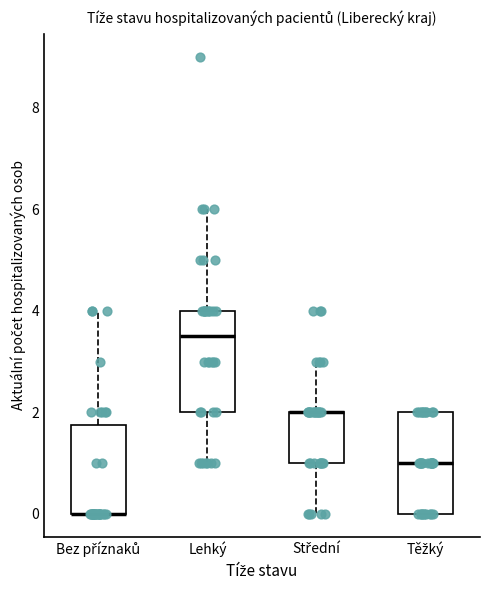

Reading left to right, transcribe this box plot: for each box, give where its median line is, the range the box spans, and where its two whiskers end, as read against the y-axis. The values are not printed on the chart, so give them approximately, as read against the axis.

Bez příznaků: median 0.0 (drawn on the box's lower edge), box 0.0 to 1.8, whiskers 0.0 to 4.0
Lehký: median 3.6, box 2.0 to 4.0, whiskers 1.0 to 6.0
Střední: median 2.0 (drawn on the box's upper edge), box 1.0 to 2.0, whiskers 0.0 to 3.0
Těžký: median 1.0, box 0.0 to 2.0, whiskers 0.0 to 2.0